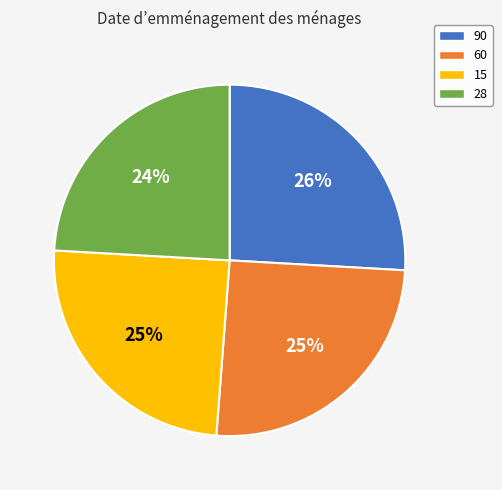

True or false: 28 accounts for 24% of the total.

True